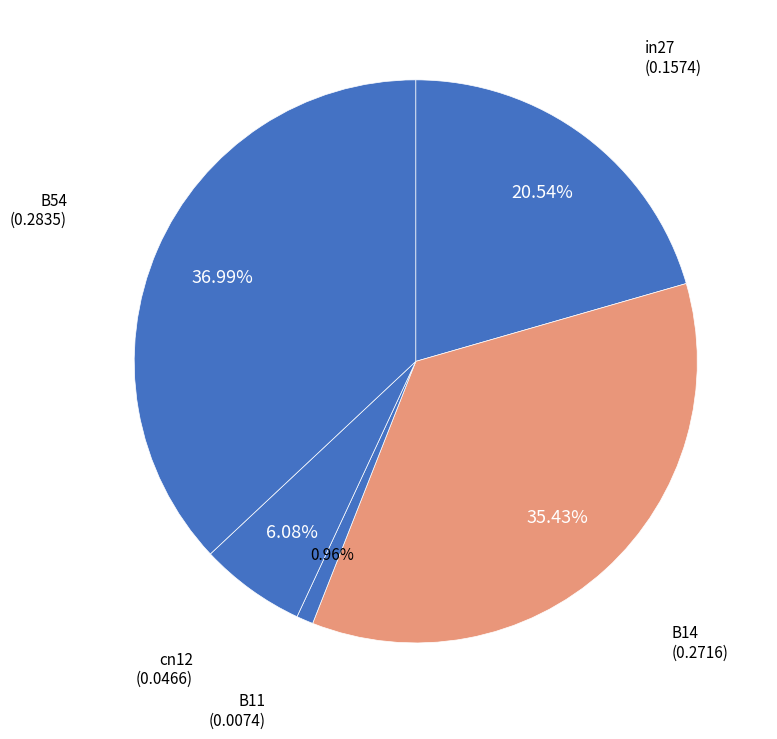

How many slices are in this pie chart?

5